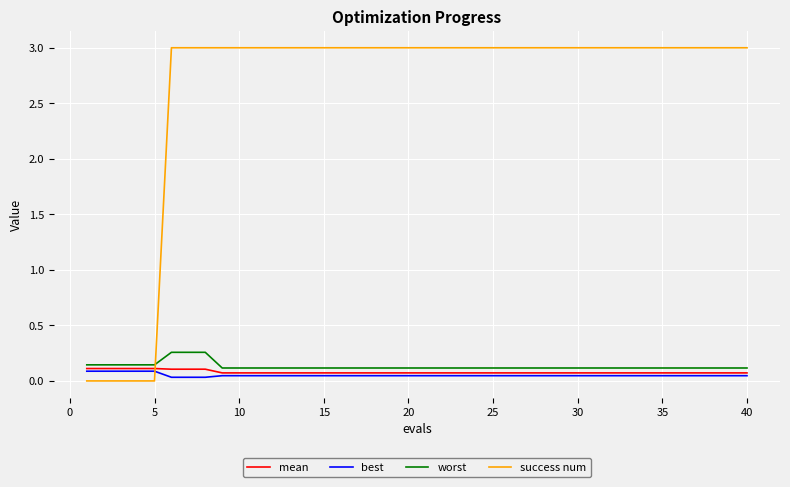

What is the greatest value displayed?

3.0